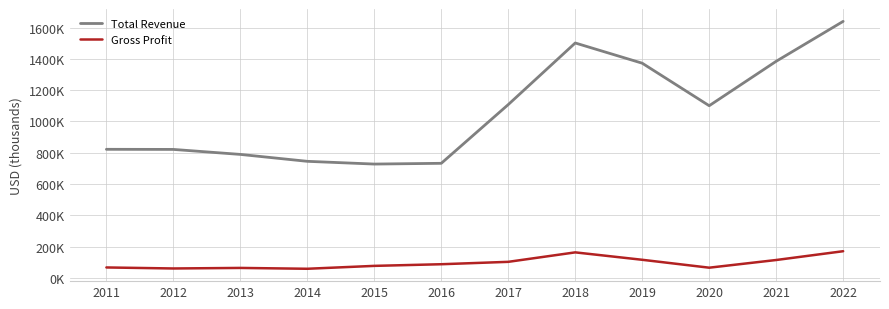

The value of Total Revenue at 2021 is 1384800. True or false?

True